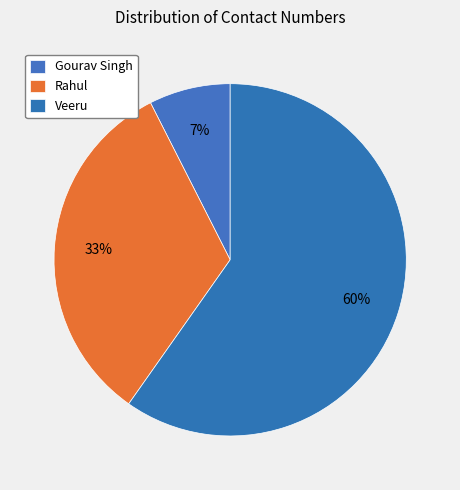

How many slices are in this pie chart?

3